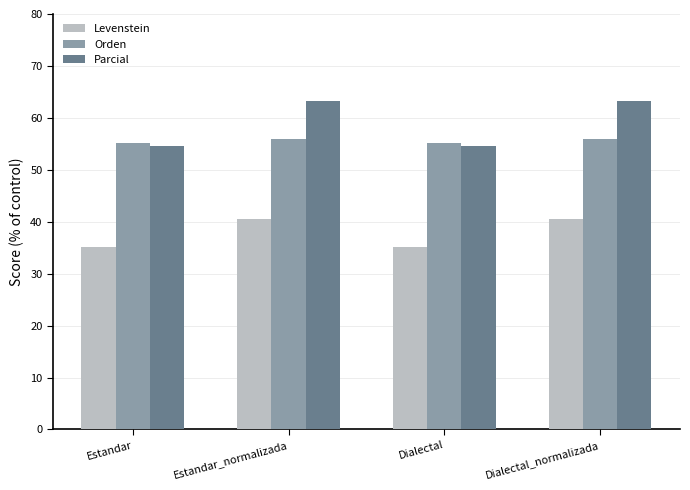

What is the difference between the maximum and minimum values in the Levenstein series?

5.4